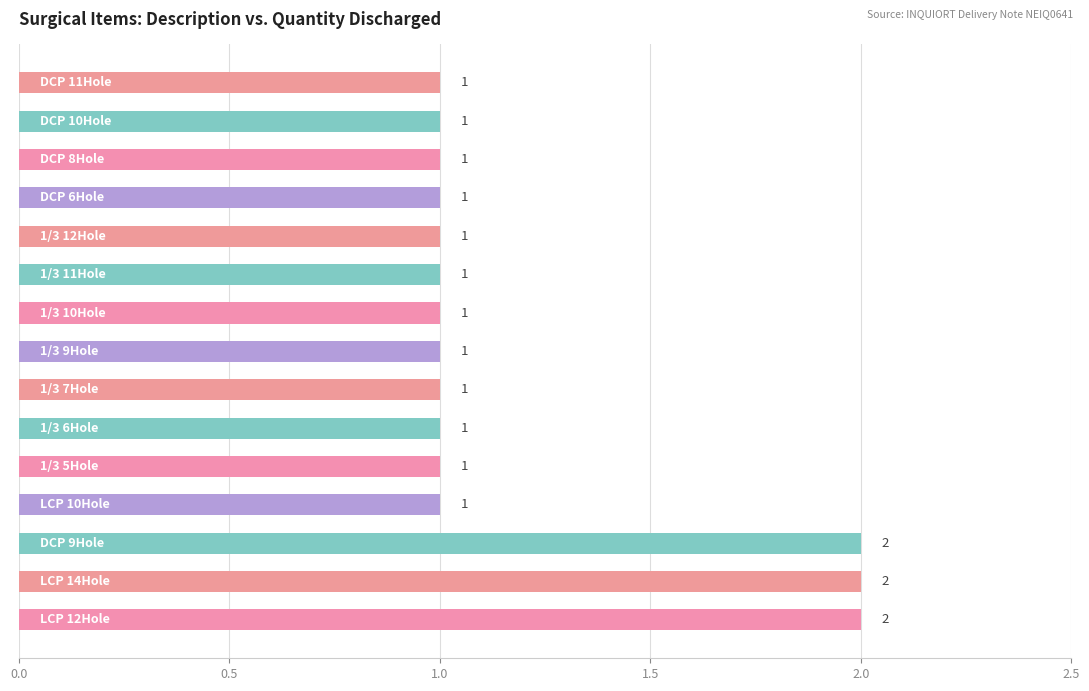

What is the sum of all values?

18